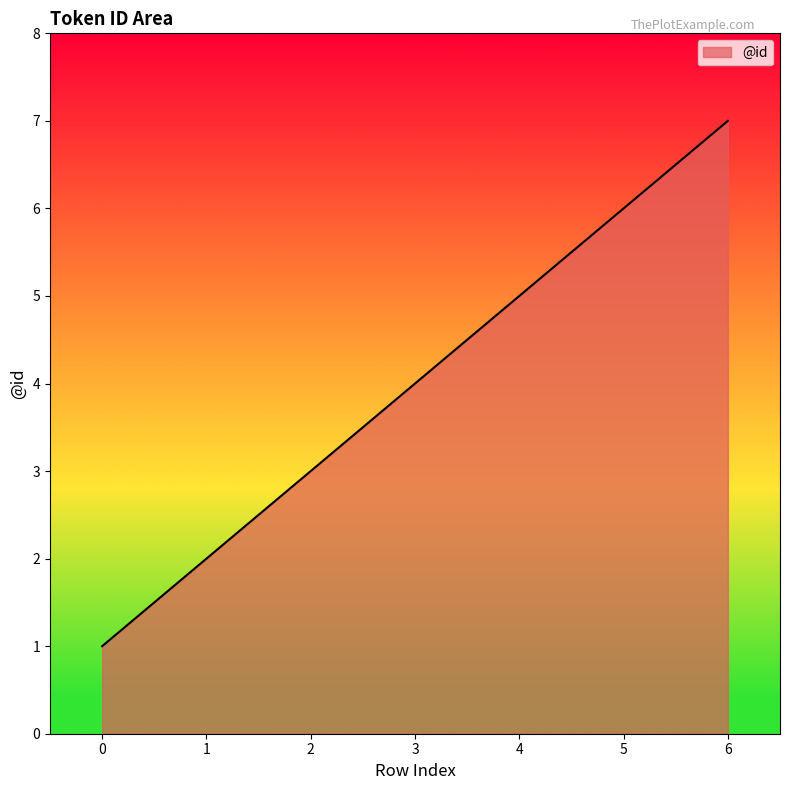

What is the change in value from 2 to 6?

+4